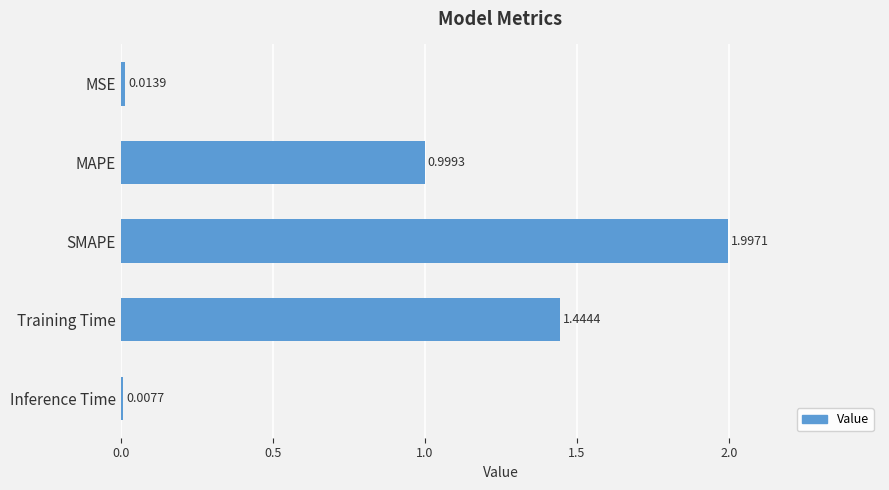

What is the difference between the maximum and second lowest values?

2.0